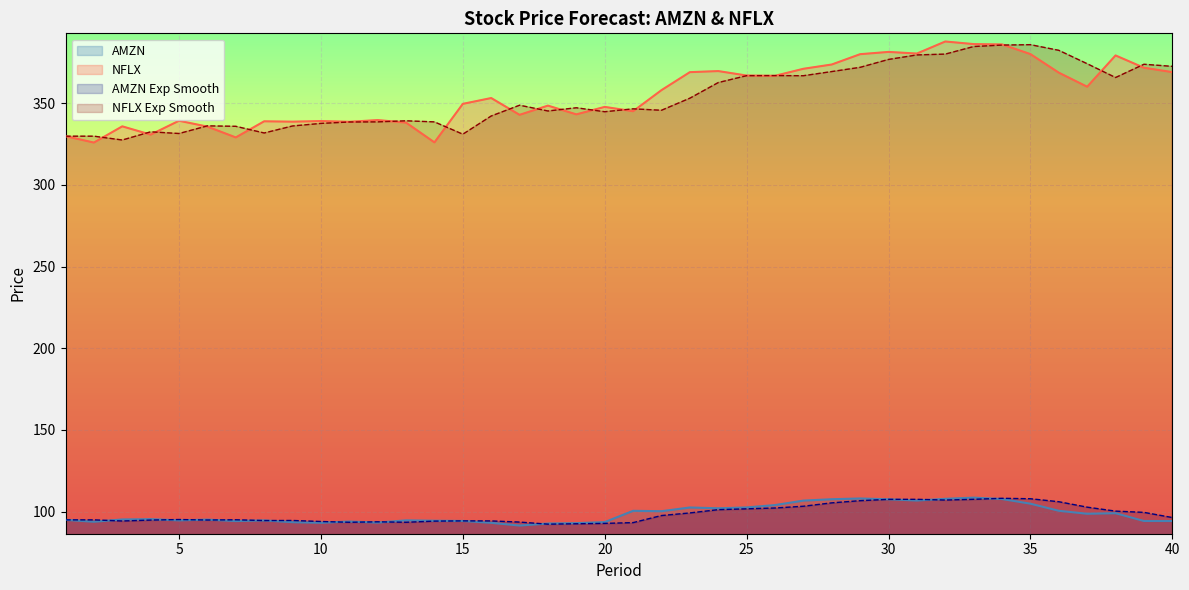

Between 8 and 32, which is larger?

32